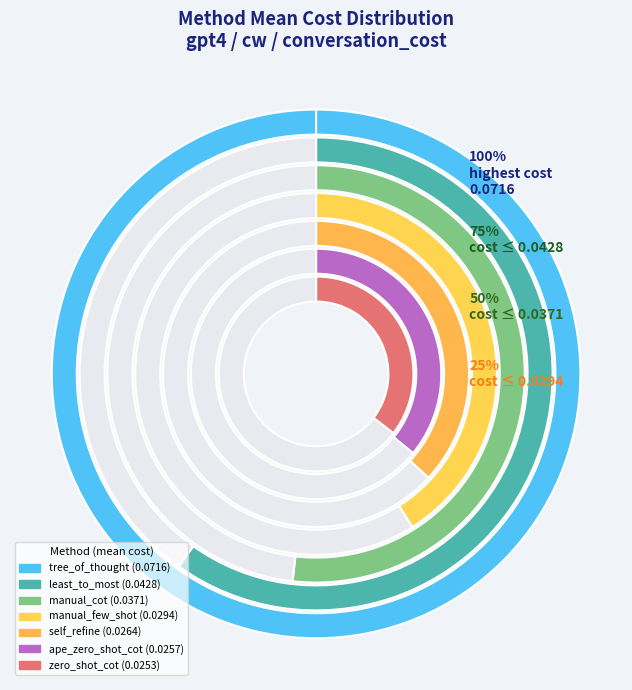

Which category has the biggest portion of the pie?

tree_of_thought